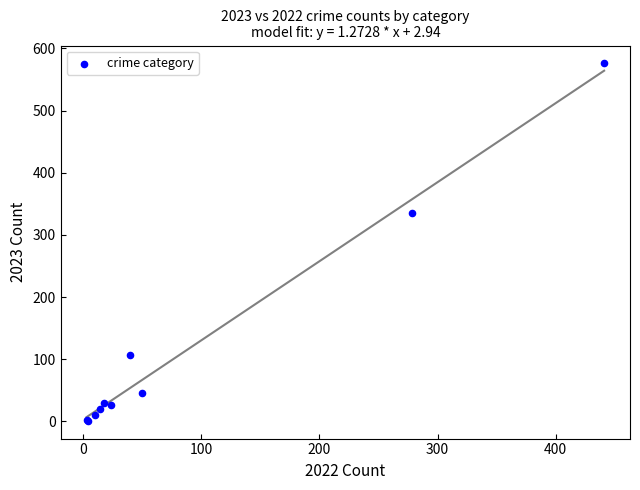

What Y value in the scatter plot is closest to 288?

335